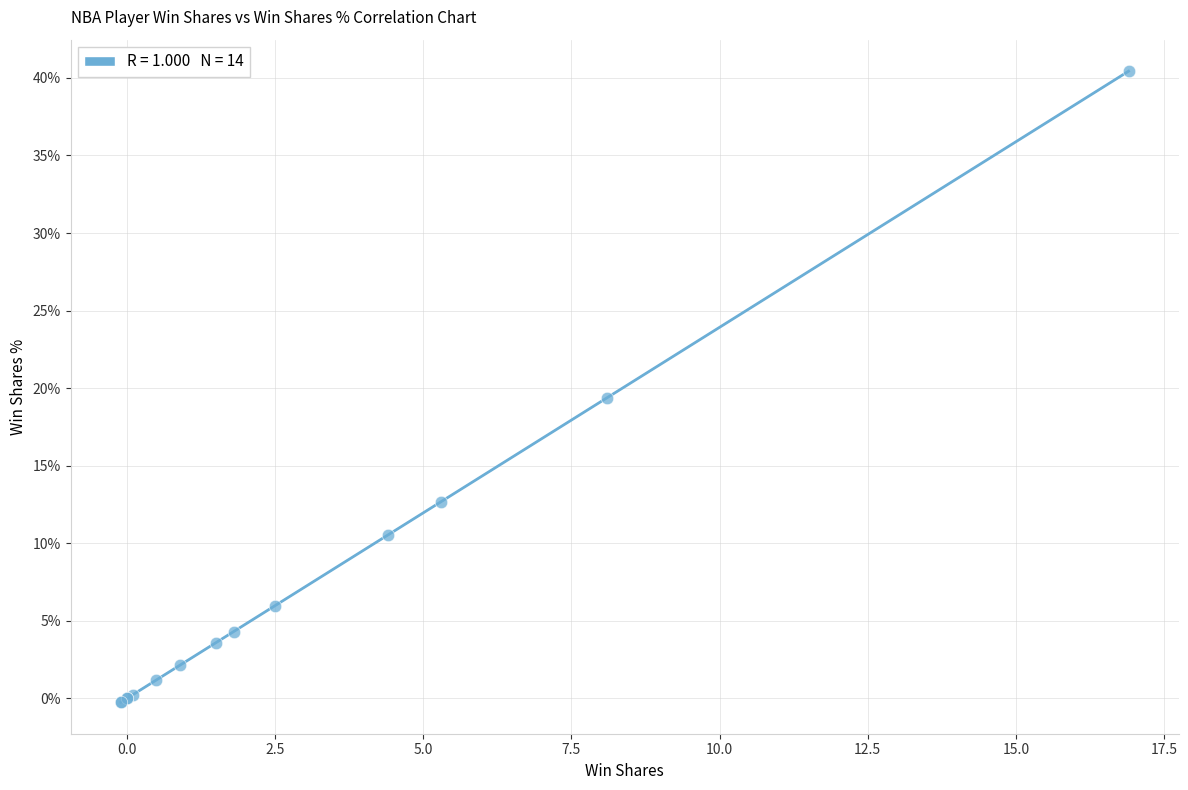

What Y value in the scatter plot is closest to 20?

19.4